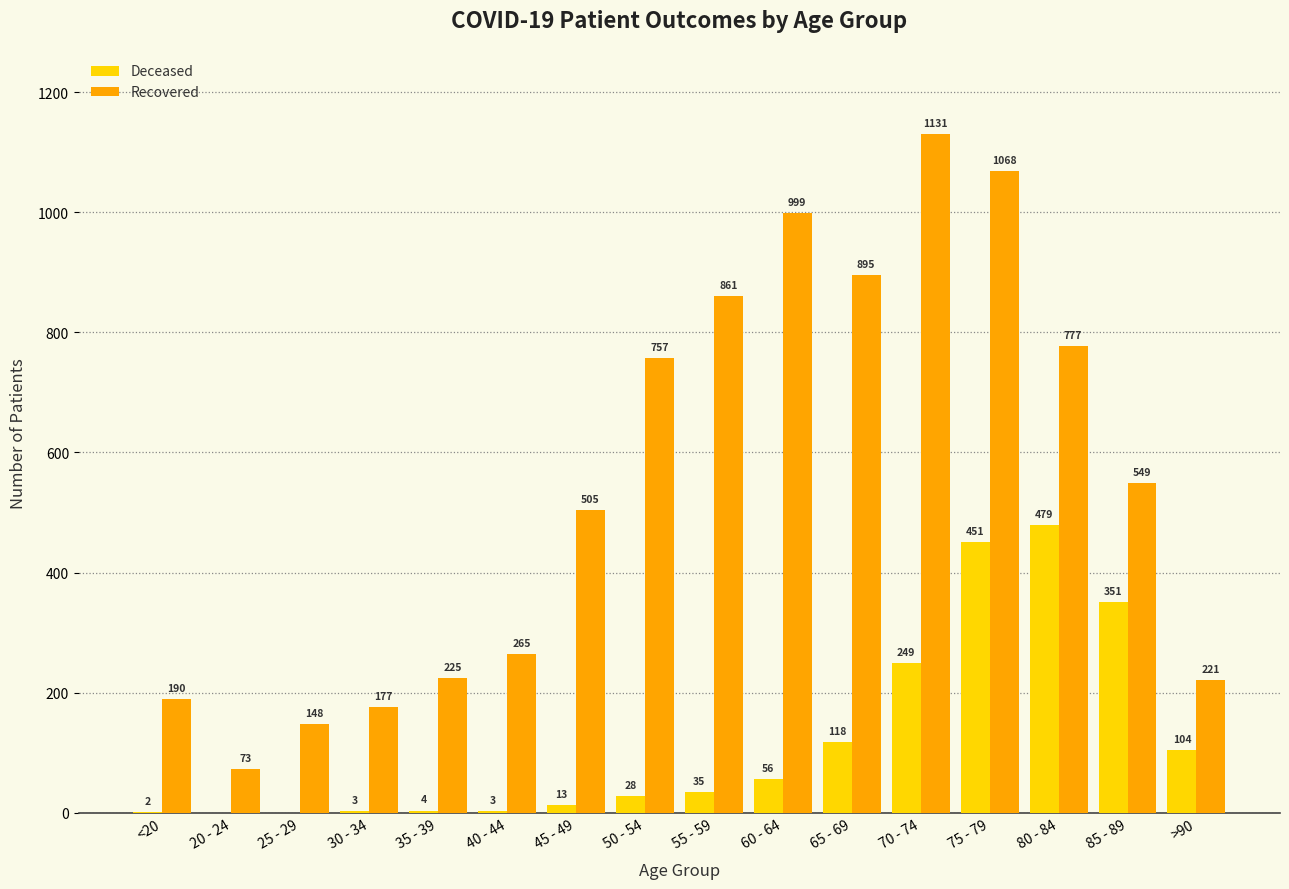

At which category is the sum across all series the highest?

75 - 79